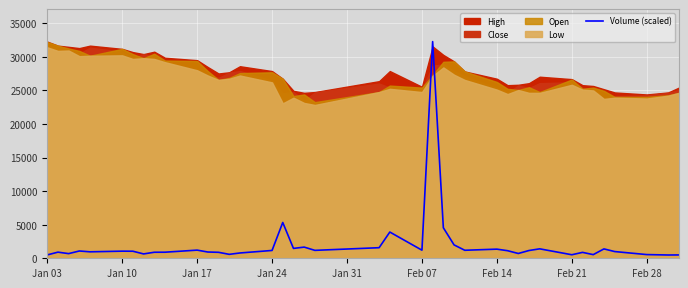

What is the highest value of the Volume (scaled) series?

32255.0